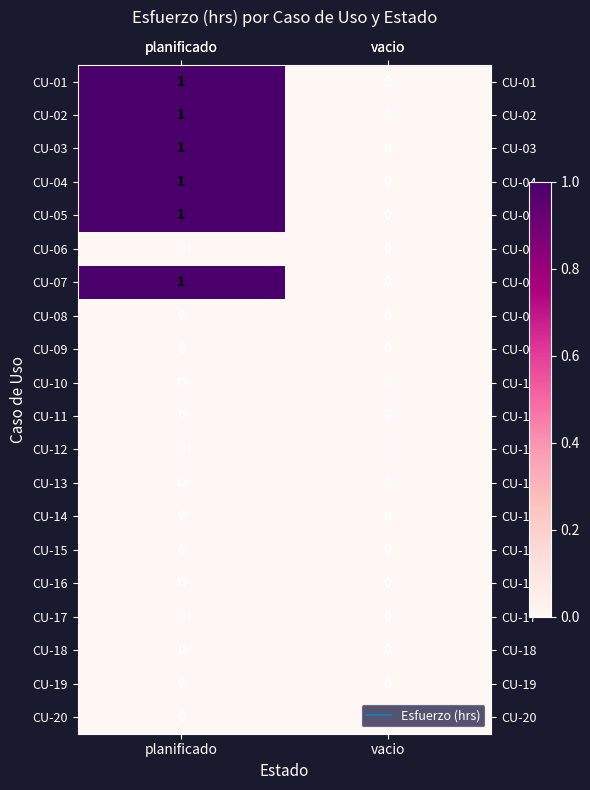

At which category is the sum across all series the highest?

planificado